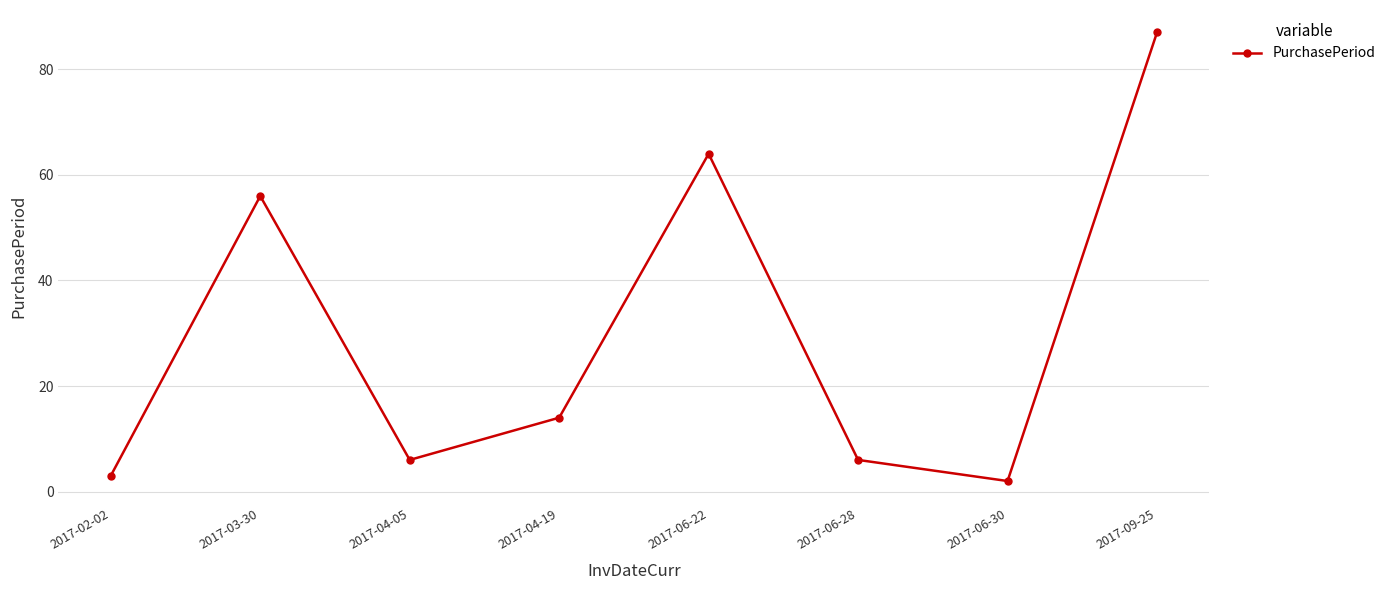

Count the number of categories in the chart.

8